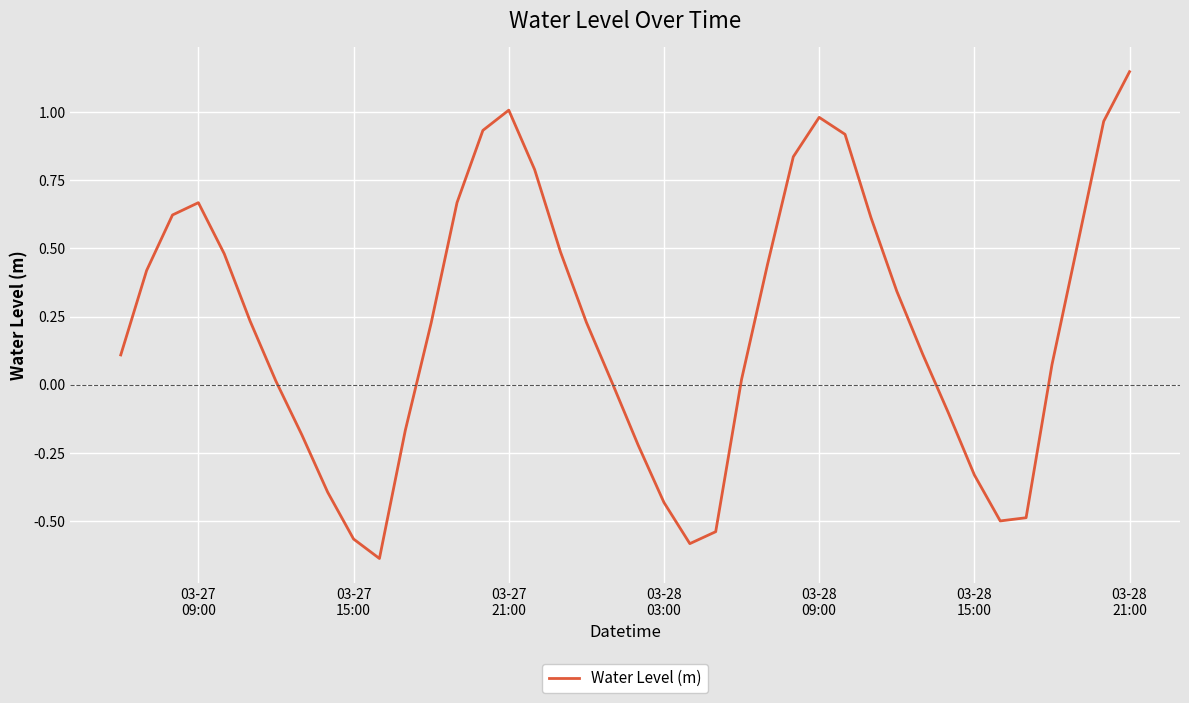

What is the difference between the maximum and minimum values?

1.8